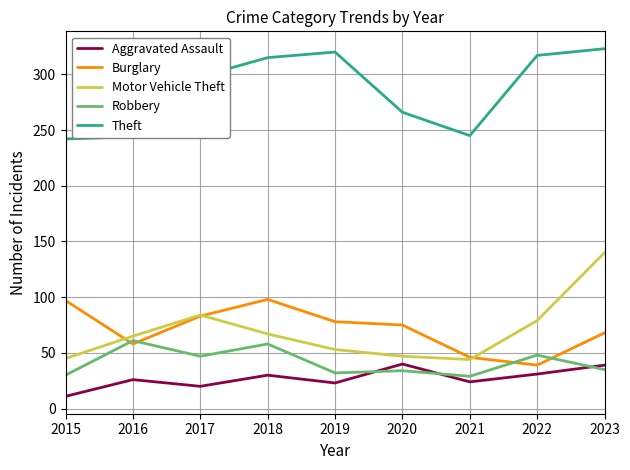

List the series in order of their peak value, highest first.

Theft, Motor Vehicle Theft, Burglary, Robbery, Aggravated Assault